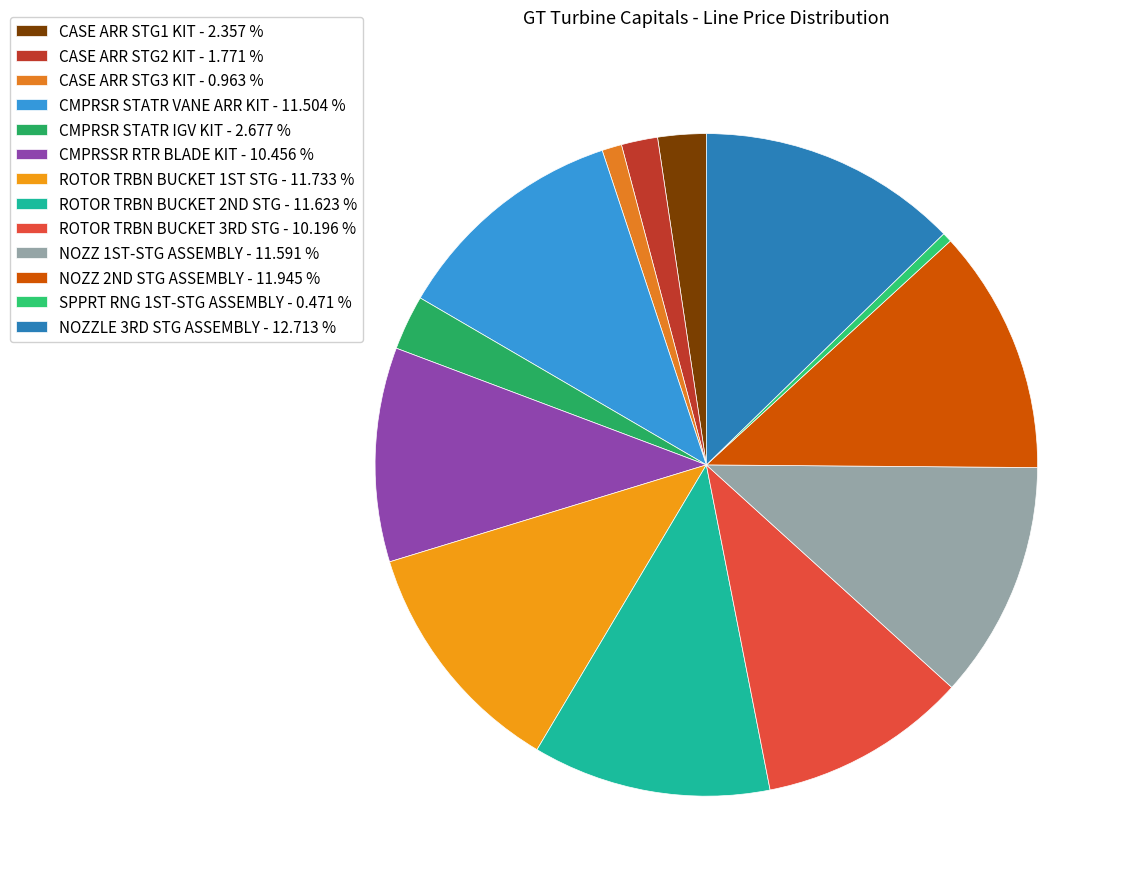

How many segments does this pie chart have?

13